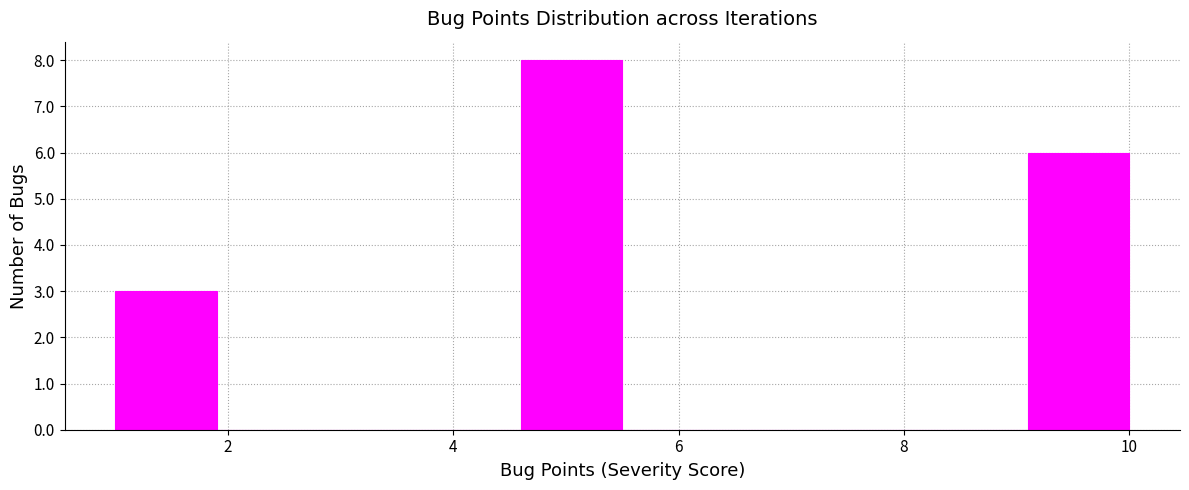

Reading left to right, transcribe this chart: for each bar, give the range it covers on the x-axis and its height. Neither the bar edges nor the heights are printed on the chart, so give them approximately, as read against the axes.

1.0 to 1.9: 3
1.9 to 2.8: 0
2.8 to 3.7: 0
3.7 to 4.6: 0
4.6 to 5.5: 8
5.5 to 6.4: 0
6.4 to 7.3: 0
7.3 to 8.2: 0
8.2 to 9.1: 0
9.1 to 10.0: 6